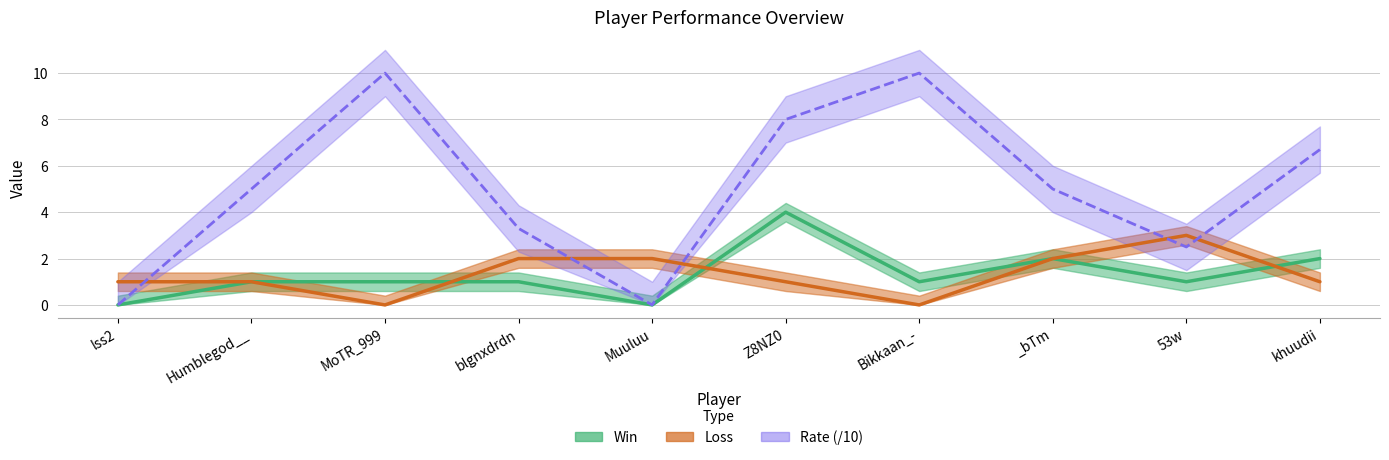

The value of Win at _bTm is 2.0. True or false?

True